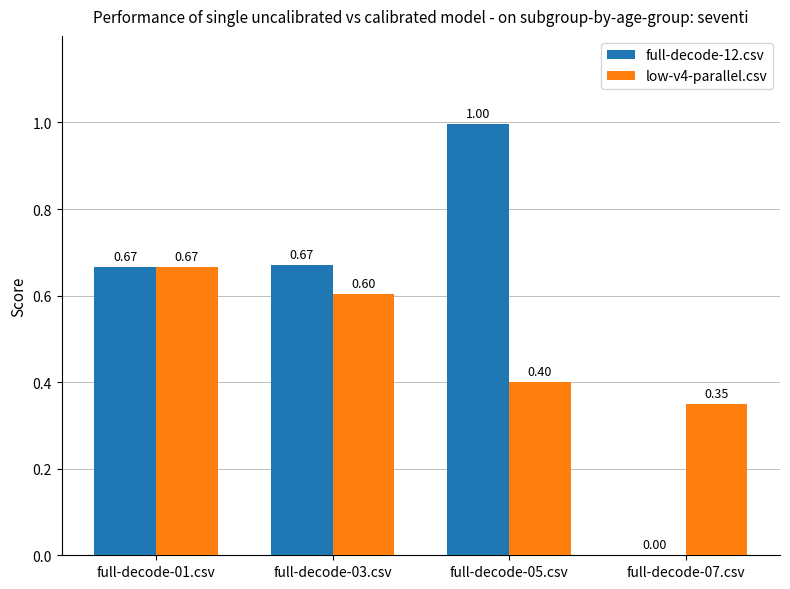

What is the sum of all low-v4-parallel.csv values?

2.0